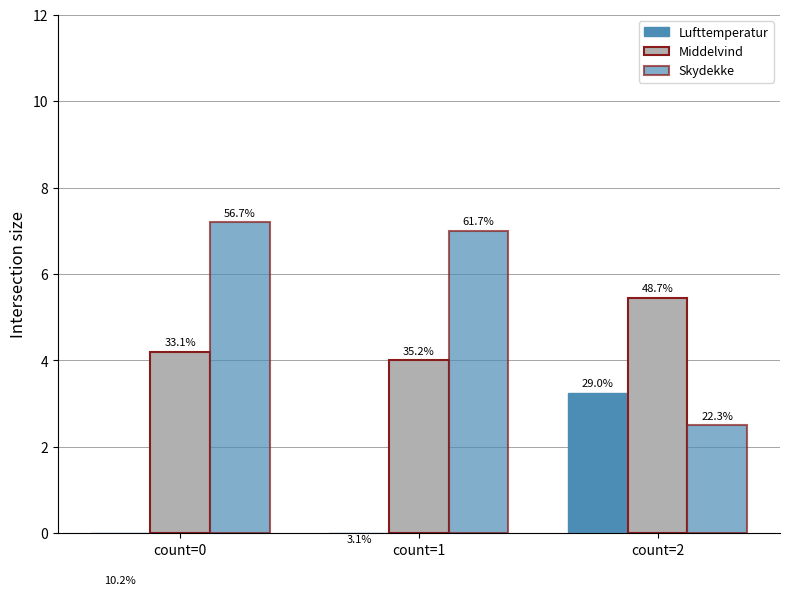

What is the value of the Middelvind bar at the 2nd from the left?

4.0